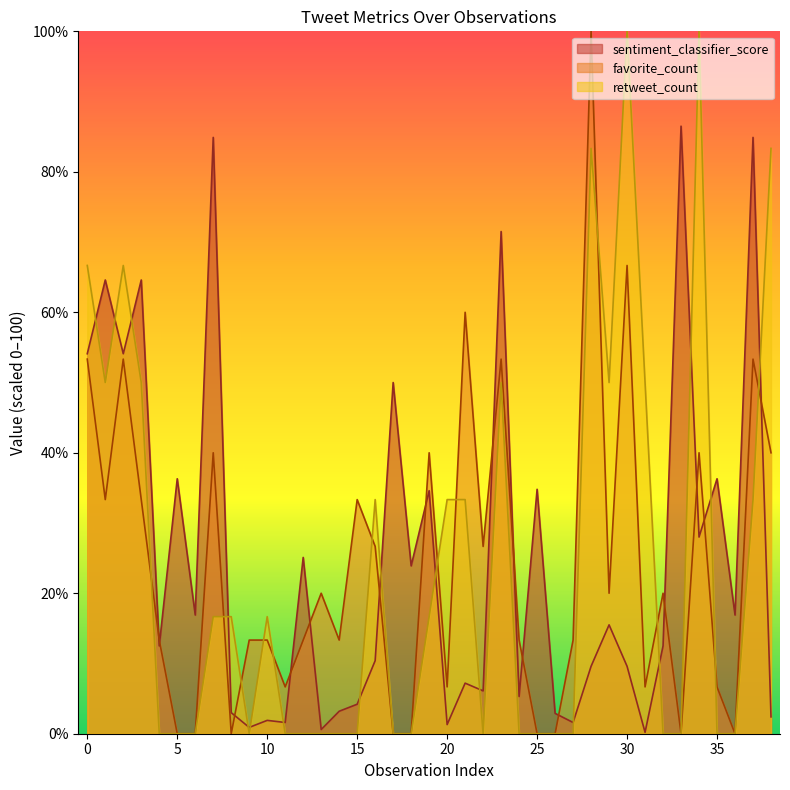

Is the value of favorite_count at 3 greater than the value of retweet_count_vals at 24?

Yes